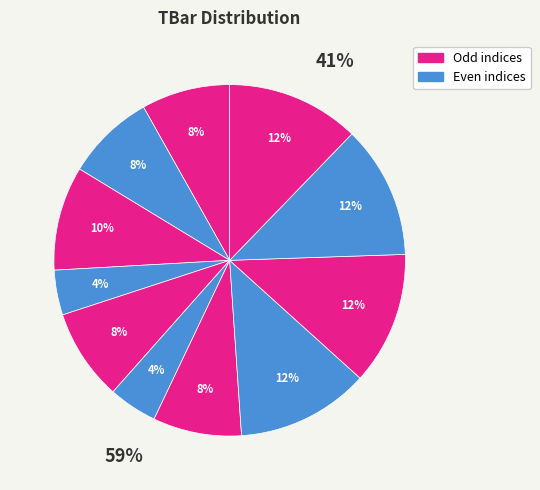

Which category has the smallest portion of the pie?

4